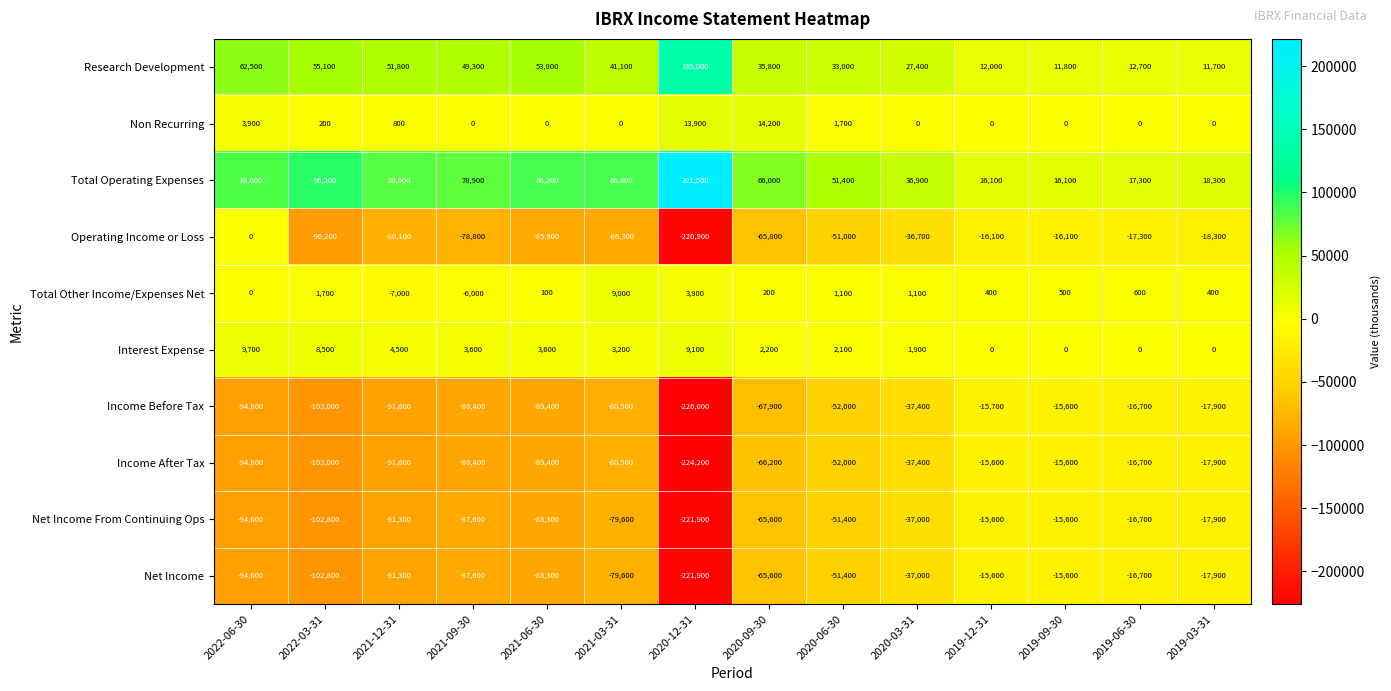

Is it true that Income After Tax equals -49079 at 2021-09-30?

False